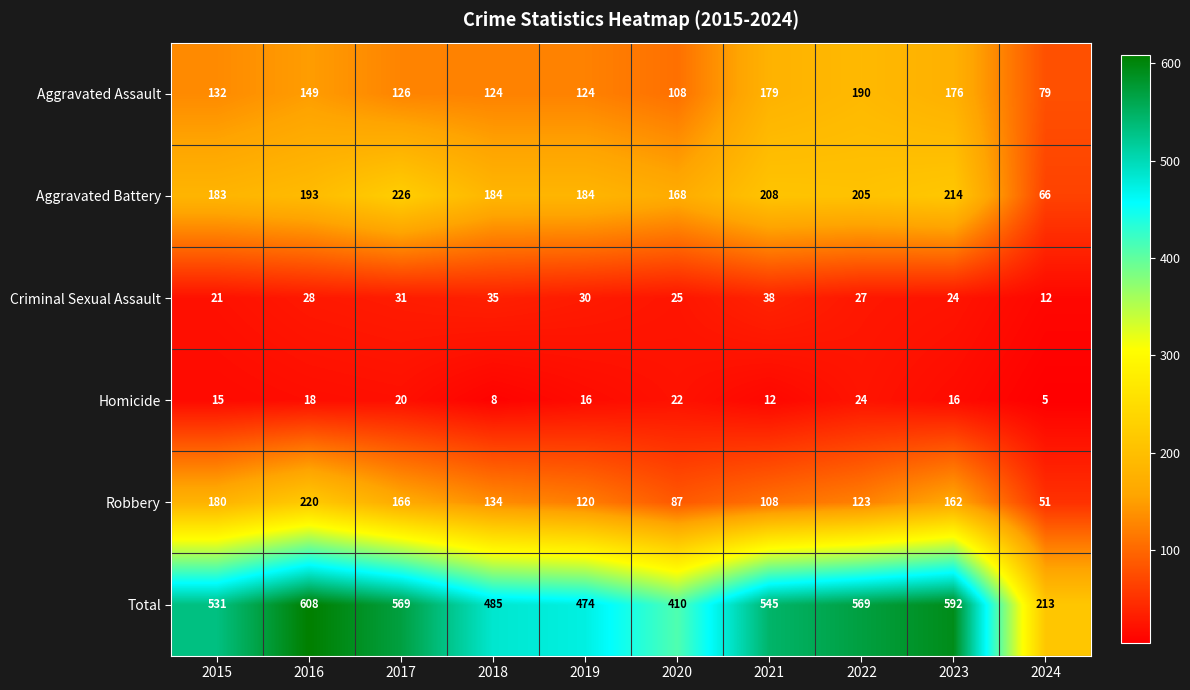

How many Homicide values are between 12 and 20?

6